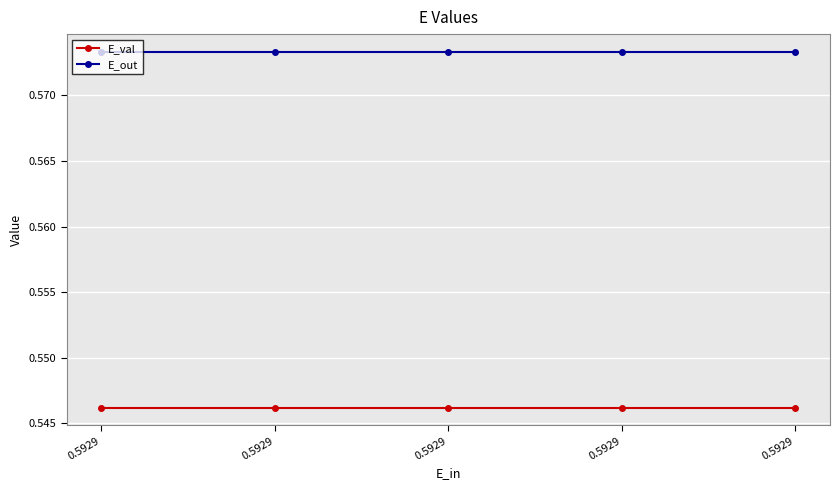

True or false: E_val has more than 0 interior local peaks.

False